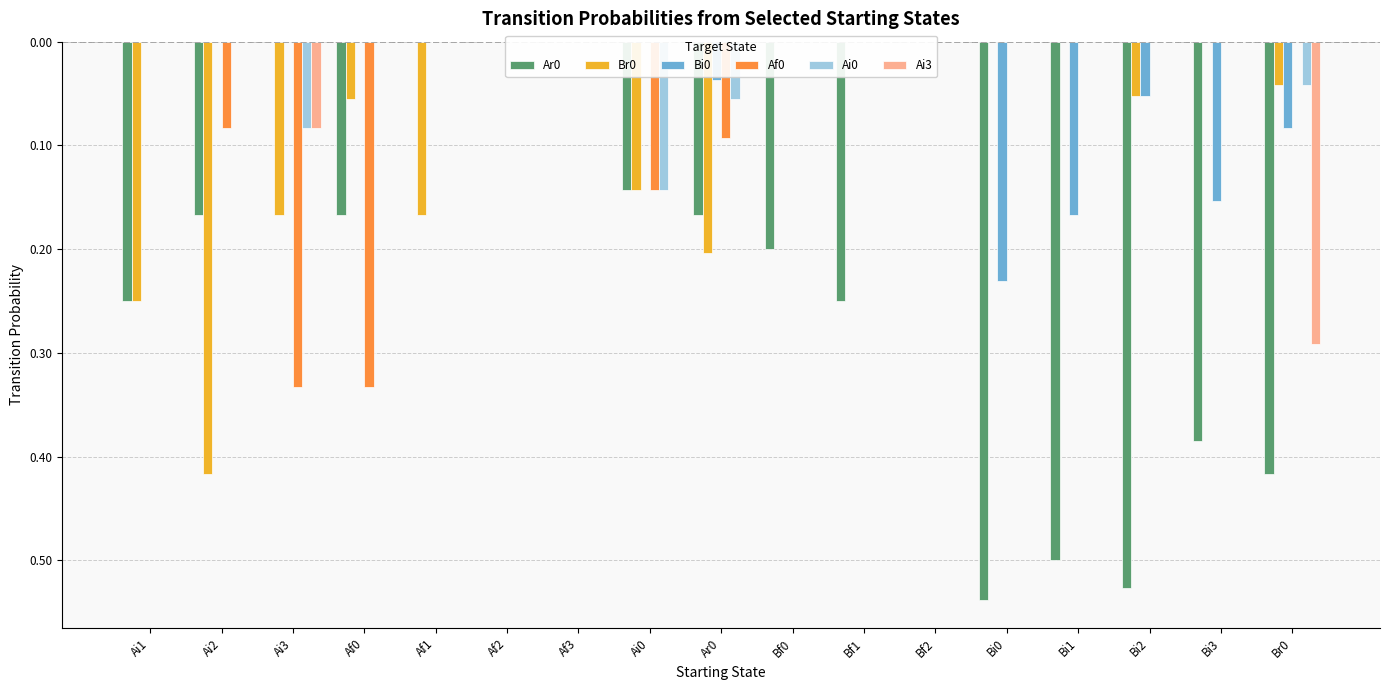

How many bars are there in each group?

6